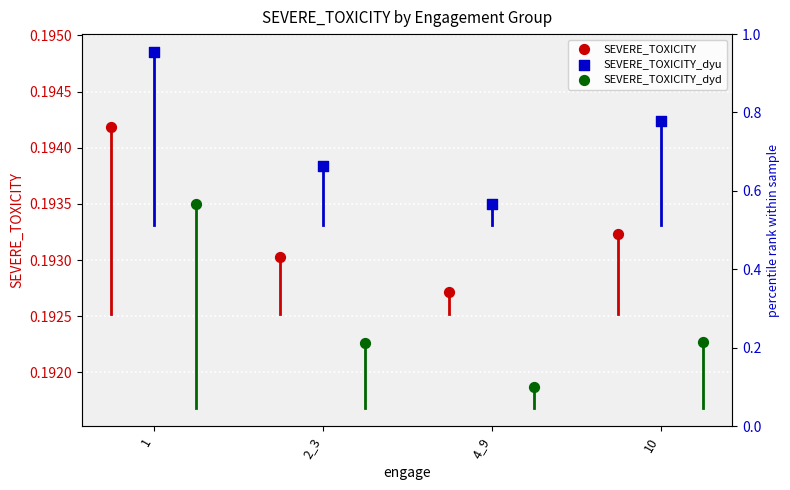

Which series has the widest spread of Y values?

SEVERE_TOXICITY_dyd